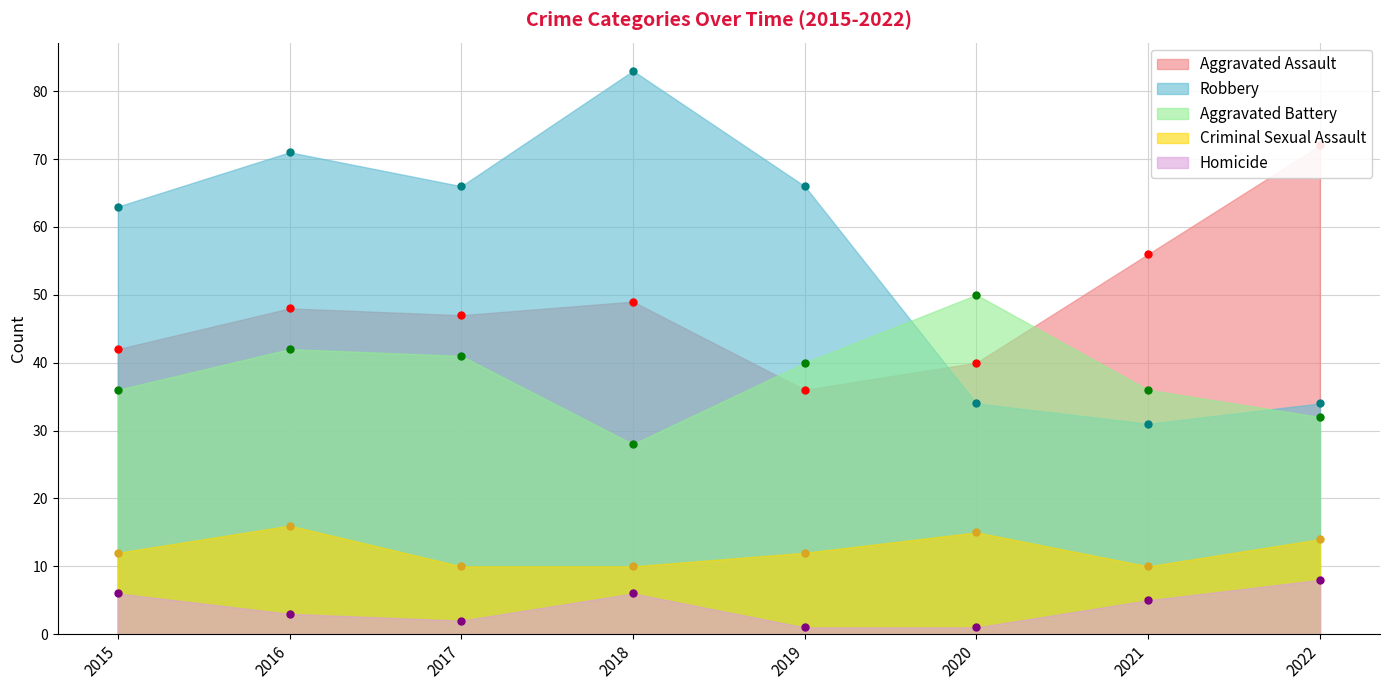

How many values in the Robbery series exceed 66?

2